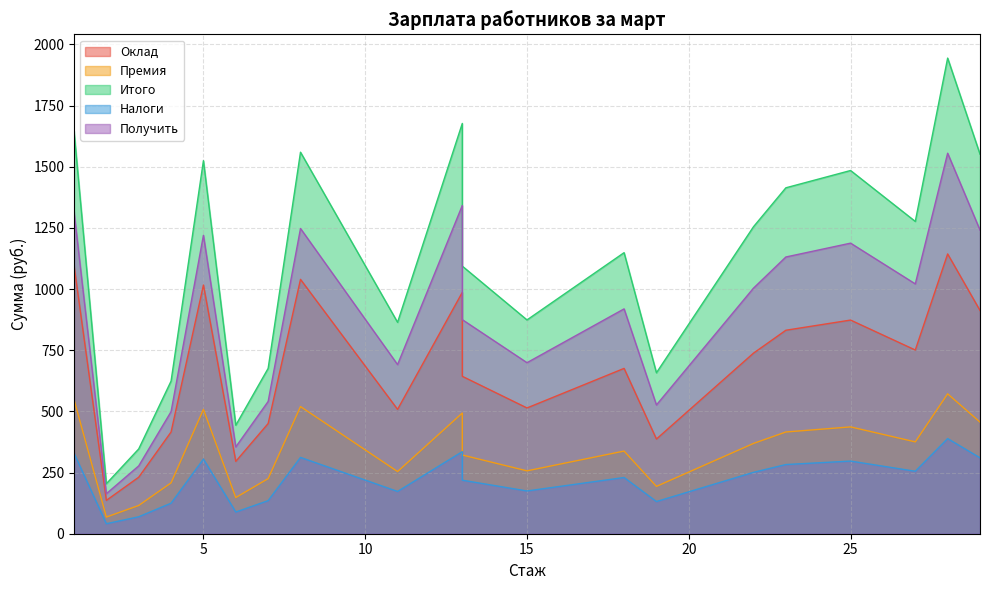

What is the sum of the Оклад values at 6 and 3?

526.7